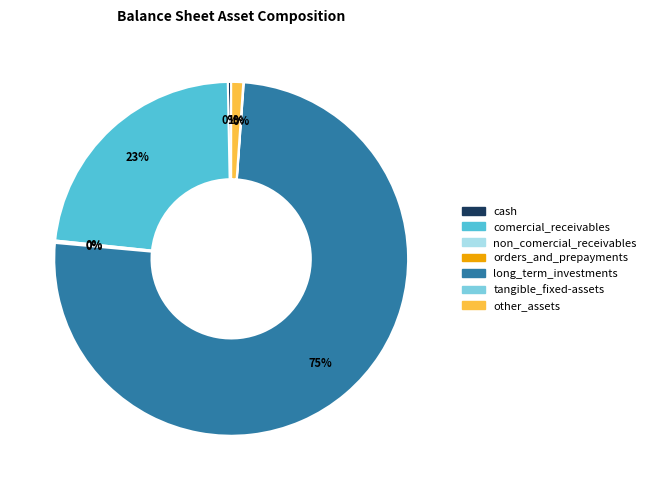

To the nearest percent, what is the average slice percentage?

14%